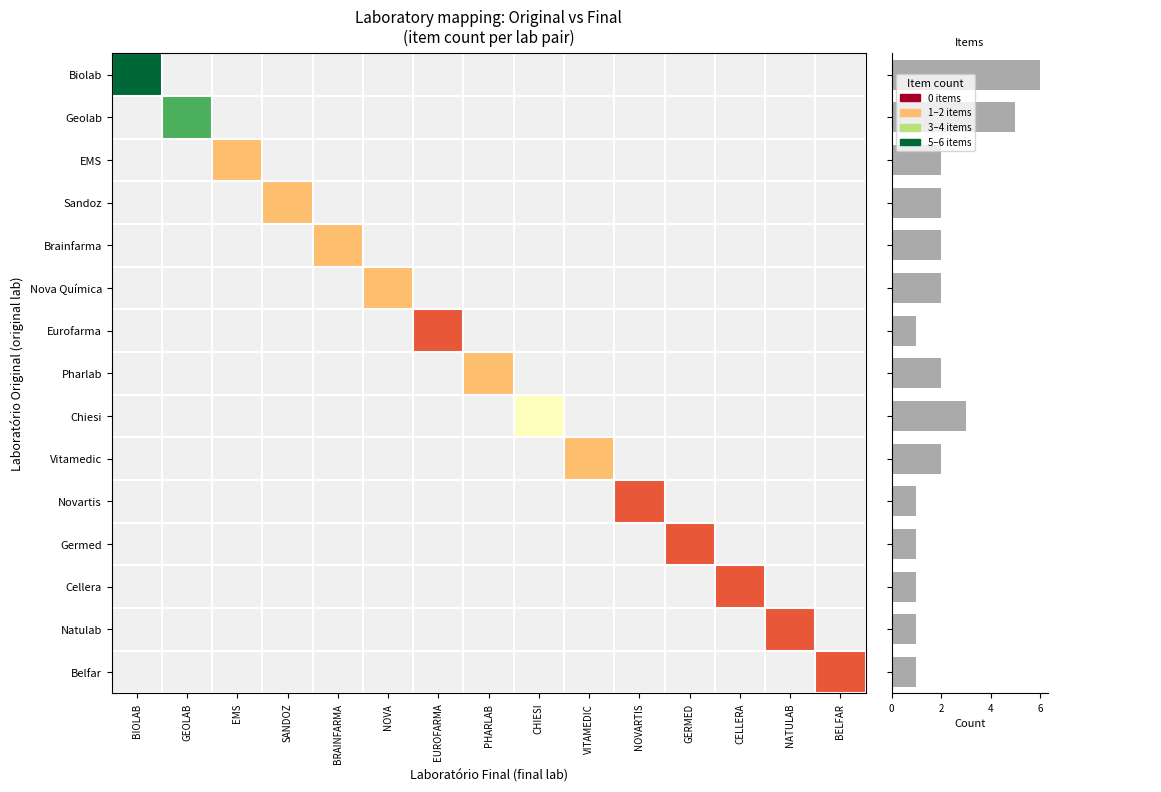

How many distinct data groups are displayed?

16